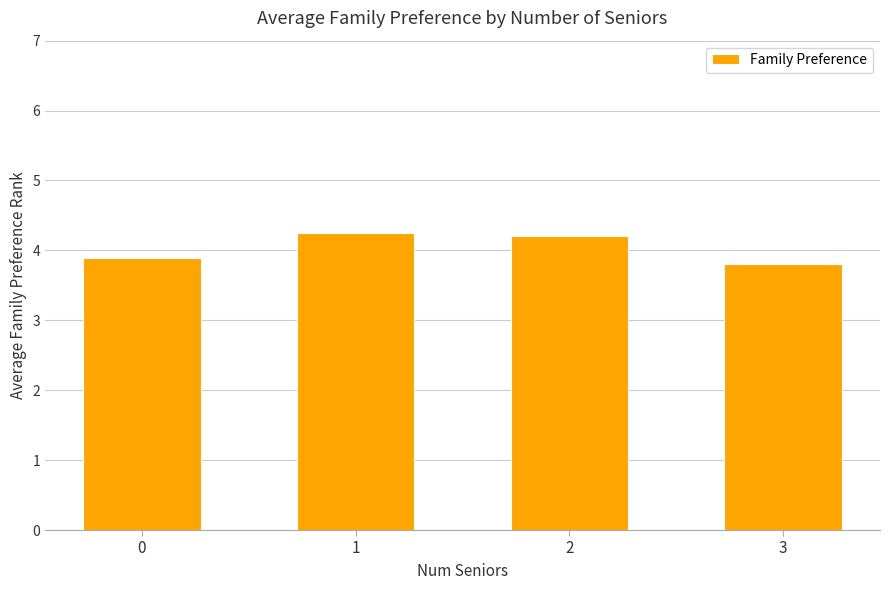

The value at 2 is 6.1. True or false?

False